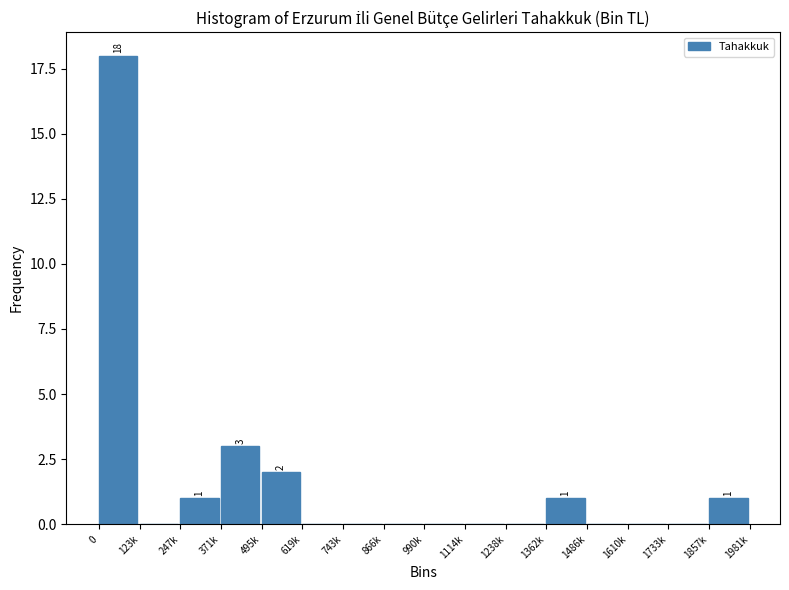

Reading left to right, what are all the values shown in this chart?

0=18	123k=0	247k=1	371k=3	495k=2	619k=0	743k=0	866k=0	990k=0	1114k=0	1238k=0	1362k=1	1486k=0	1610k=0	1733k=0	1857k=1